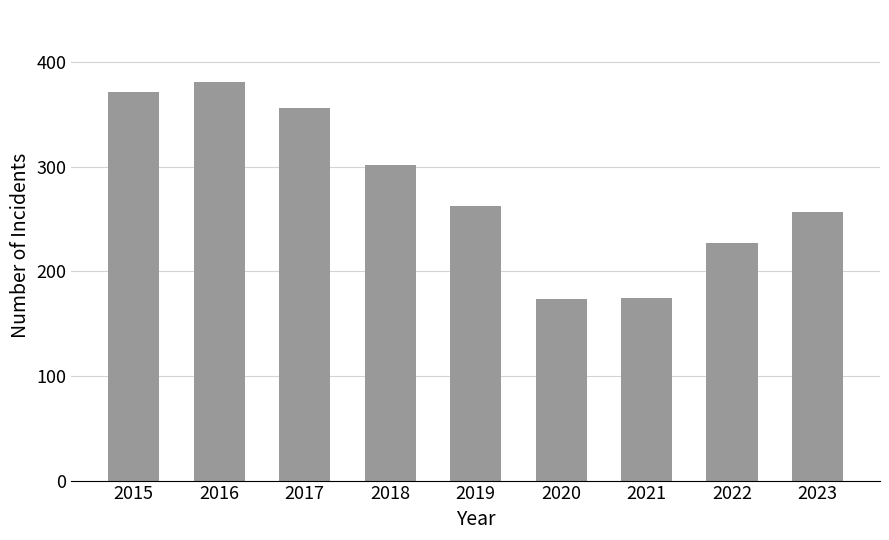

Are the bars horizontal?

No